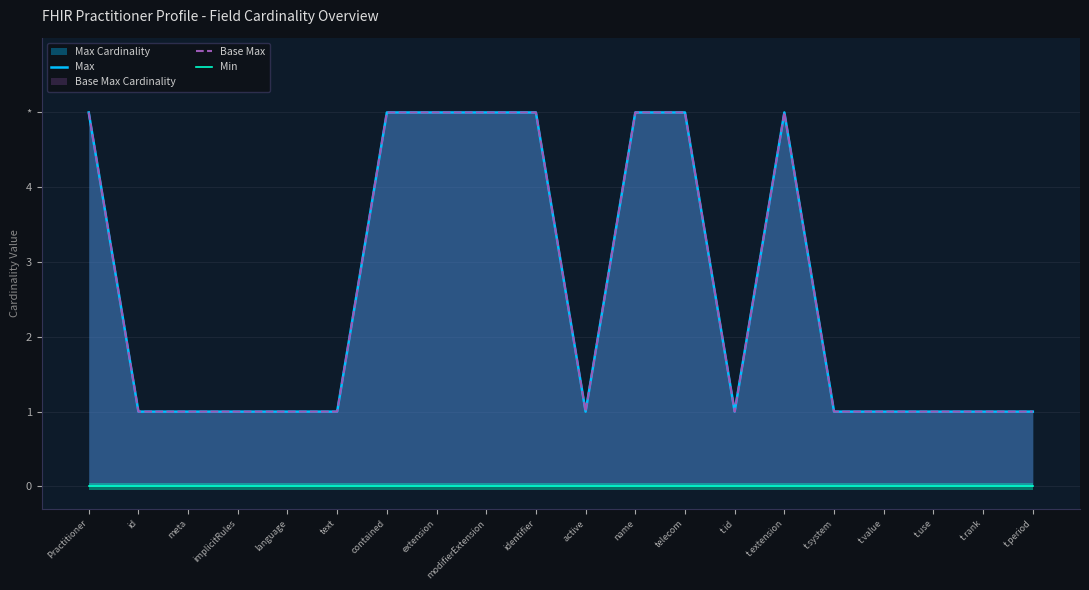

Which series changed the most between text and contained?

Max